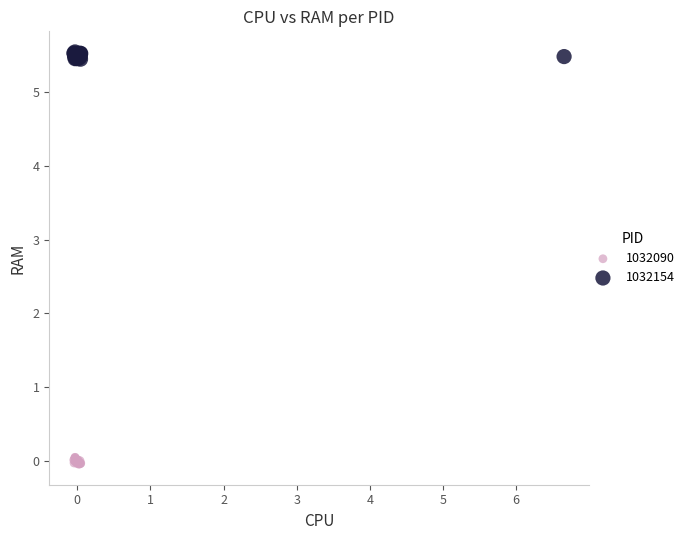

Which series reaches the minimum Y coordinate?

1032090